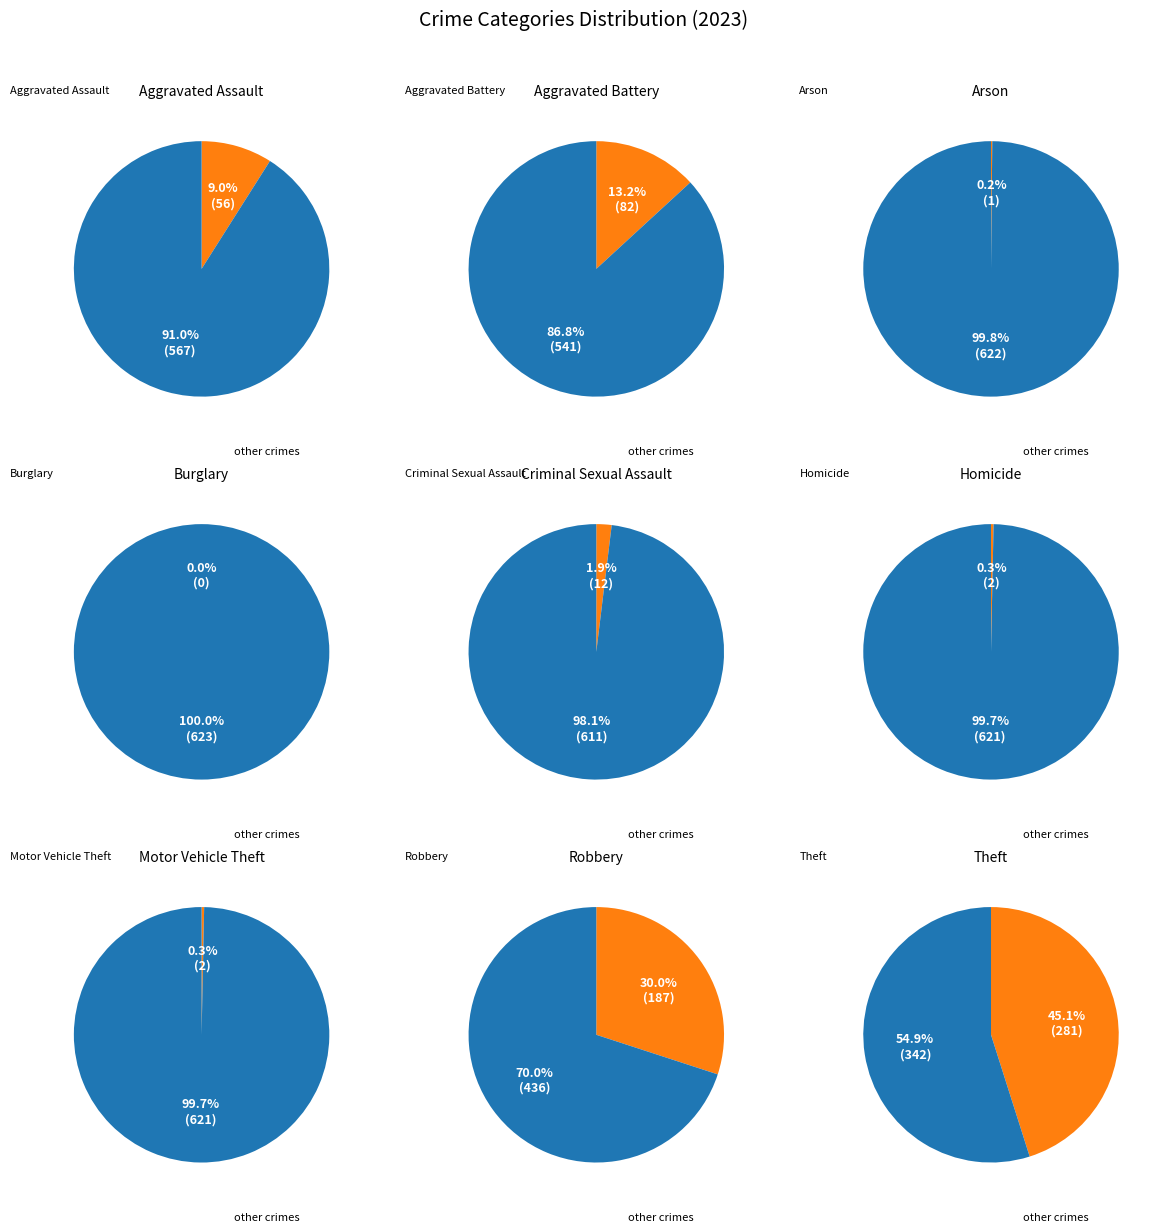

Which slice is the largest?

Theft